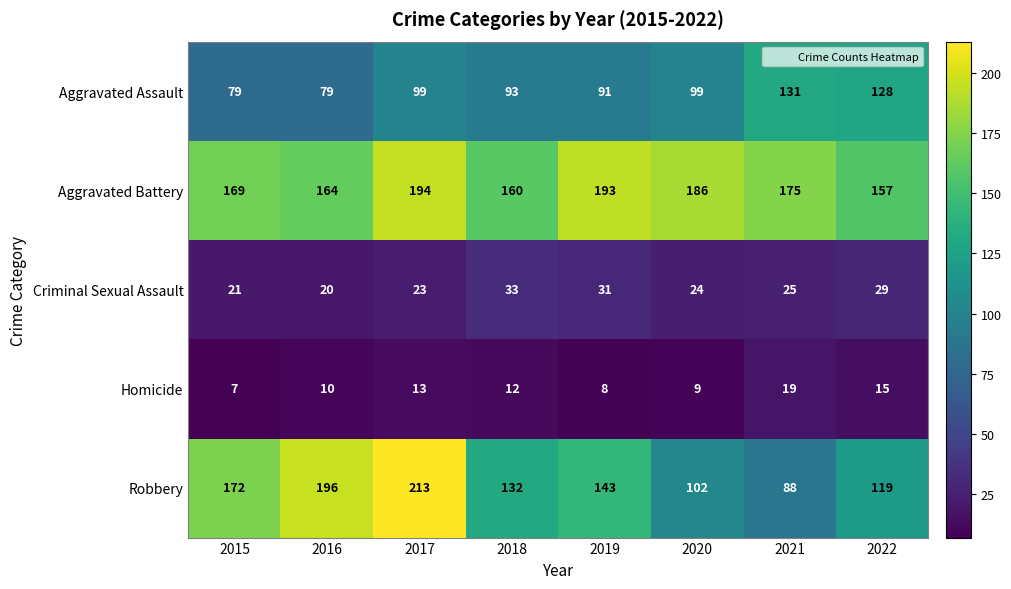

What is the minimum value shown in the chart?

7